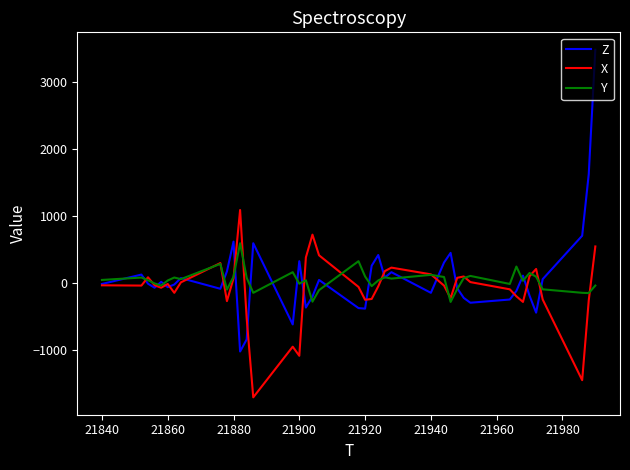

What is the minimum value for Z?

-1016